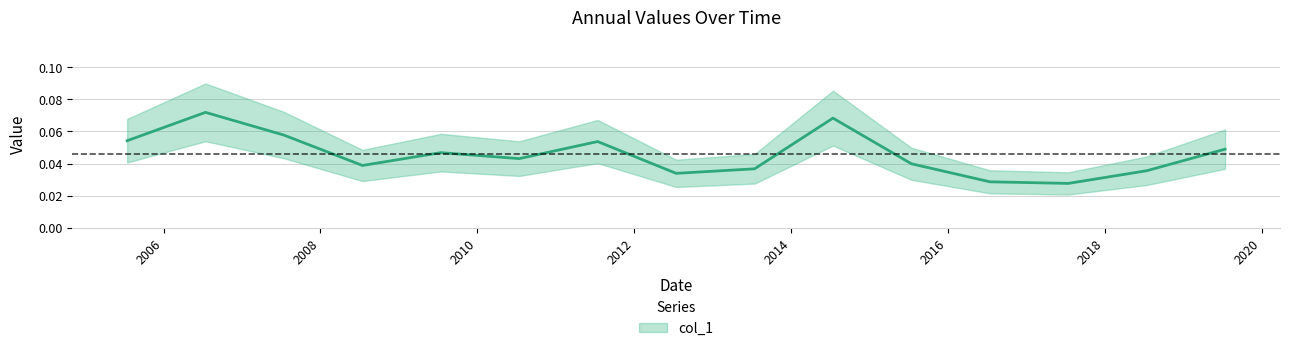

Reading right to left, list all the values displayed in this chart.

0.0	0.0	0.0	0.0	0.0	0.1	0.0	0.0	0.1	0.0	0.0	0.0	0.1	0.1	0.1